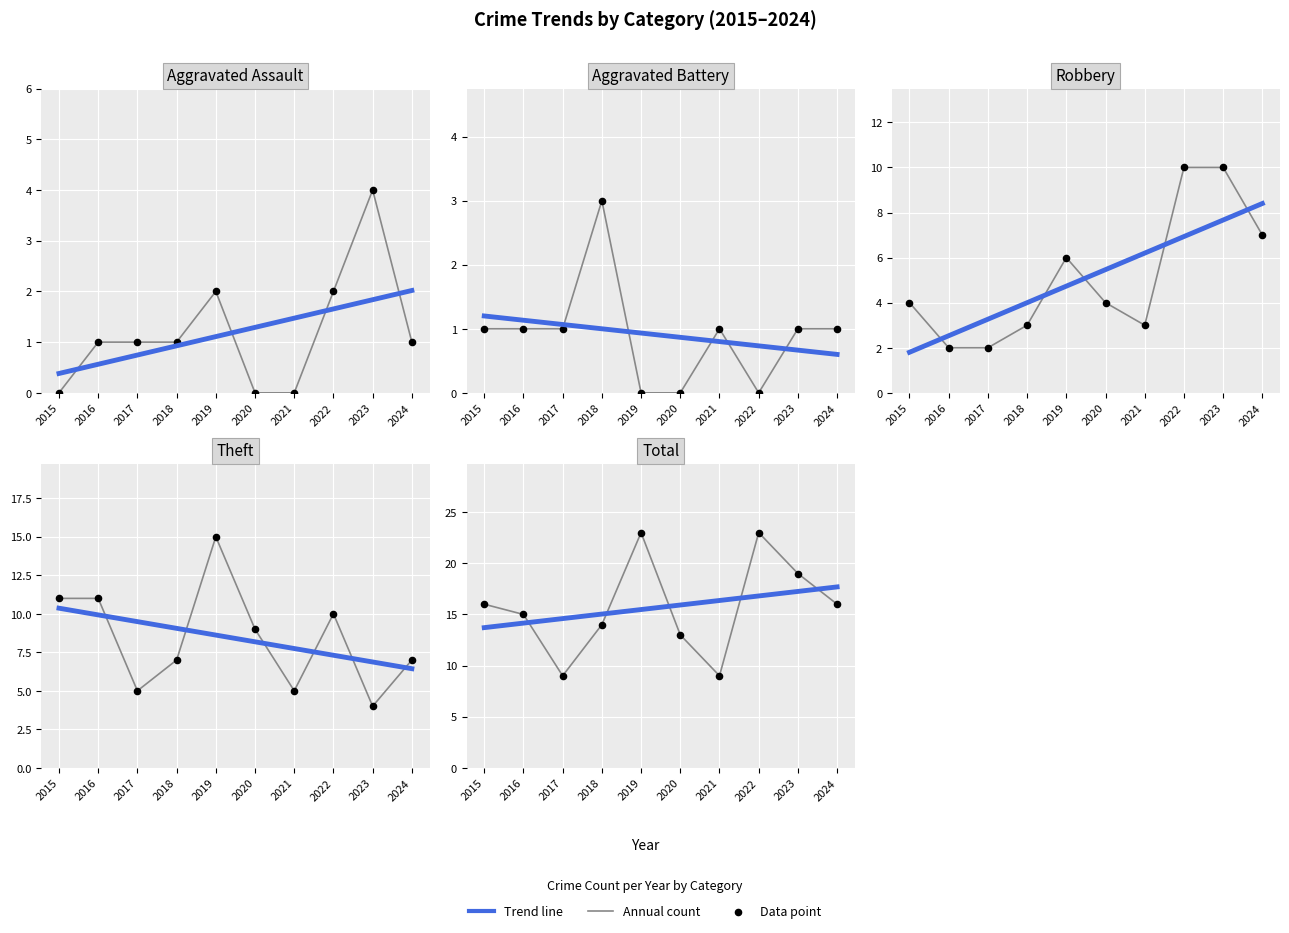

Is the value of Robbery at 2017 greater than the value of Aggravated Assault at 2019?

Yes